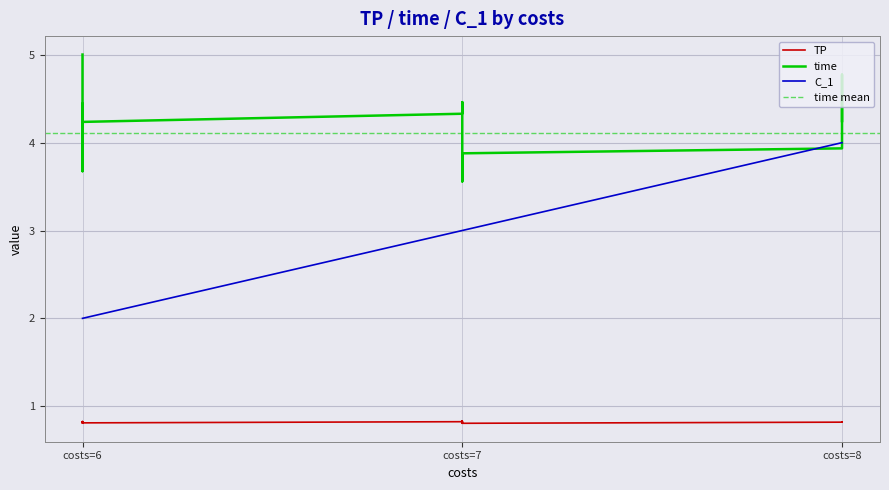

True or false: C_1 and S_1 intersect in this chart.

False